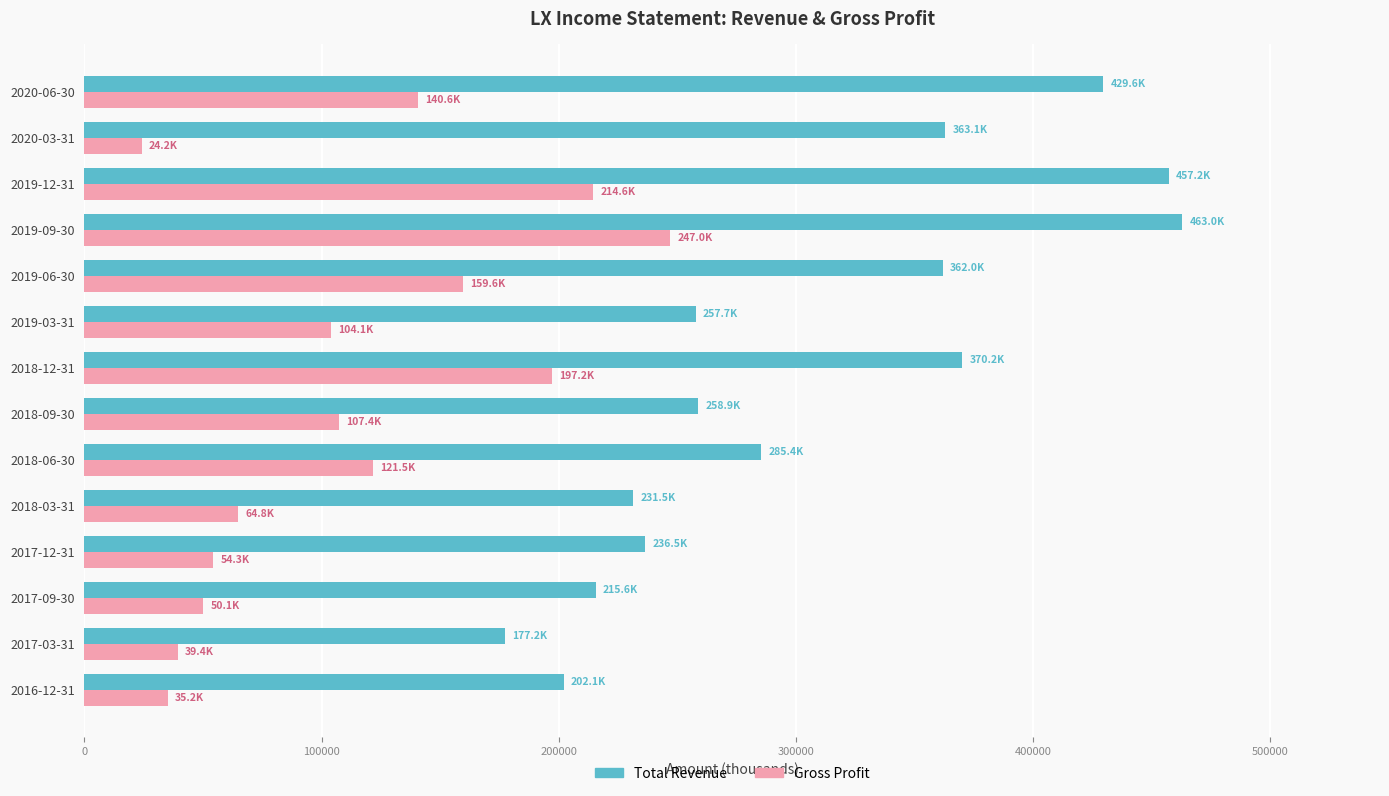

Rank the series by their maximum value, from lowest to highest.

Gross Profit, Total Revenue